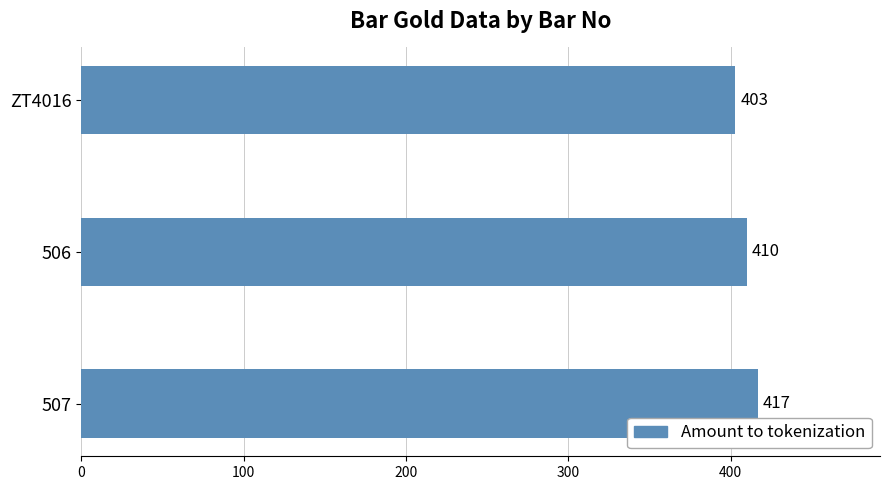

The chart shows a value of 417 at 507. True or false?

True